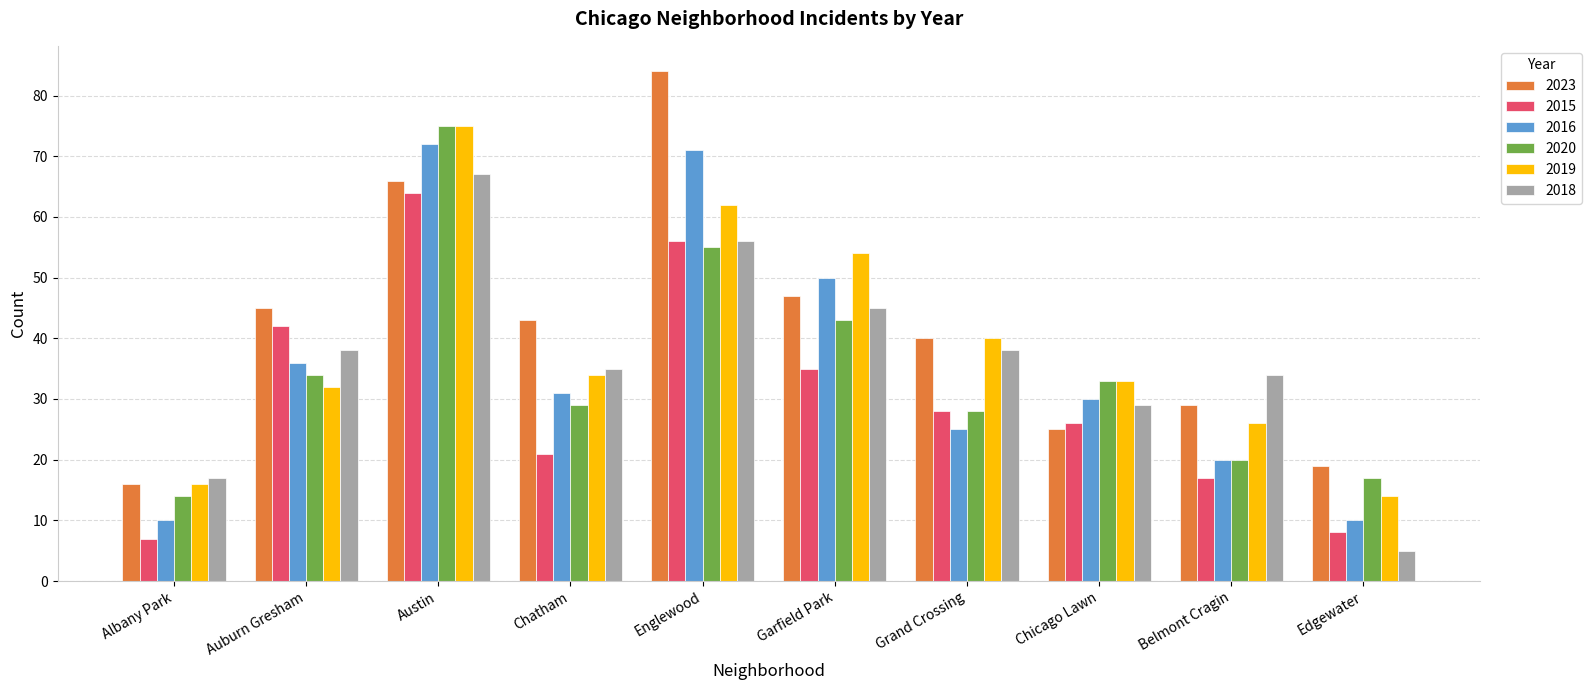

Does the chart contain any negative values?

No